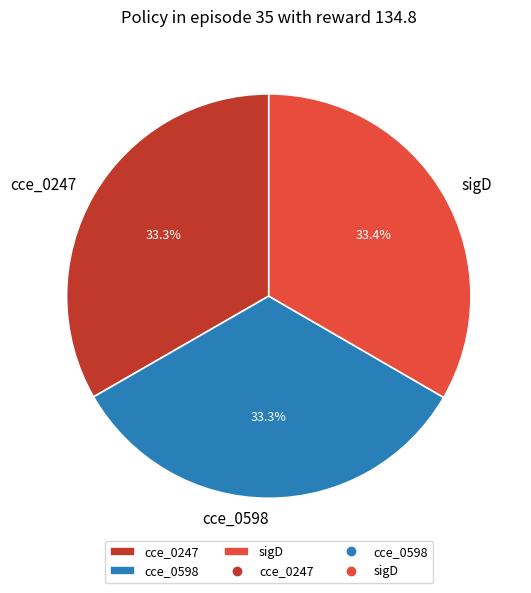

True or false: cce_0598 accounts for 42% of the total.

False